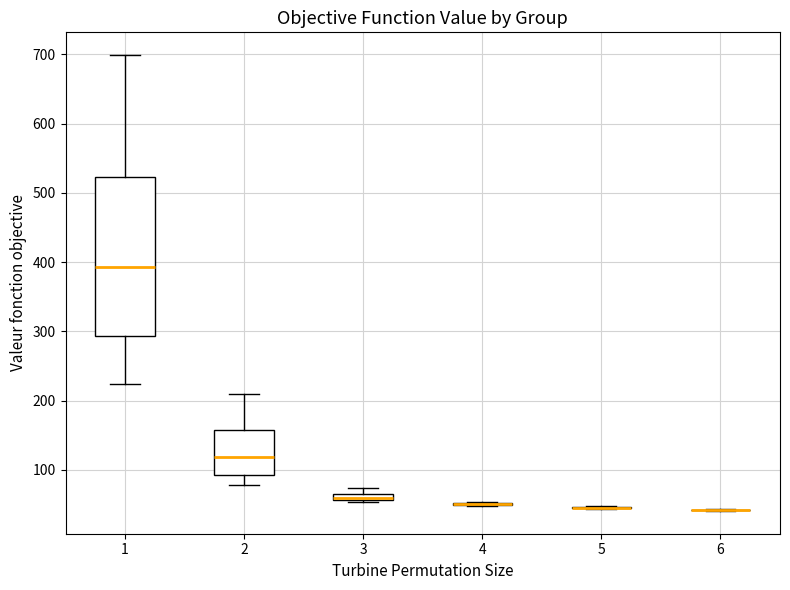

Comparing the boxes themselves (not the whiskers), which one is the tallest?

1